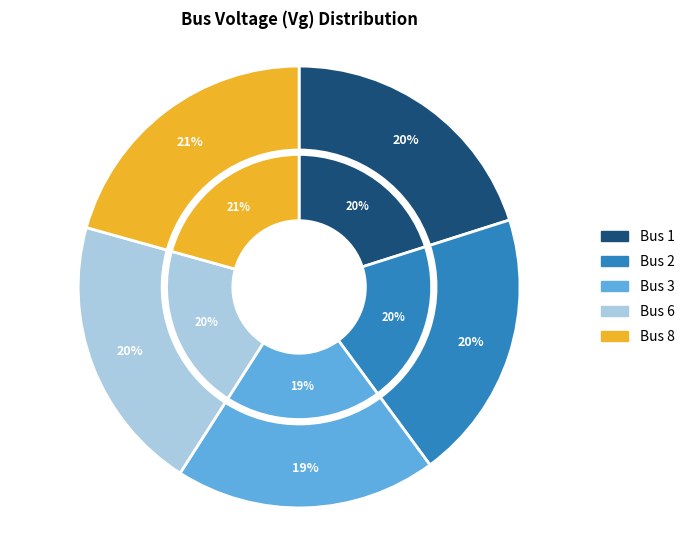

To the nearest percent, what is the combined percentage of 6 and 3?

39%